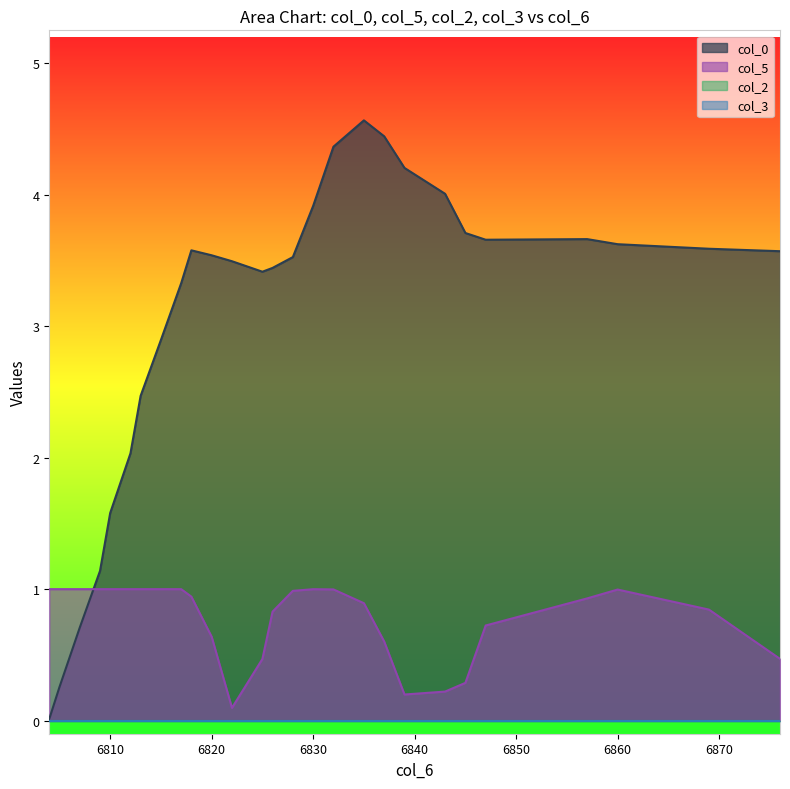

What is the spread (max minus min) of values at 6857?

2.7